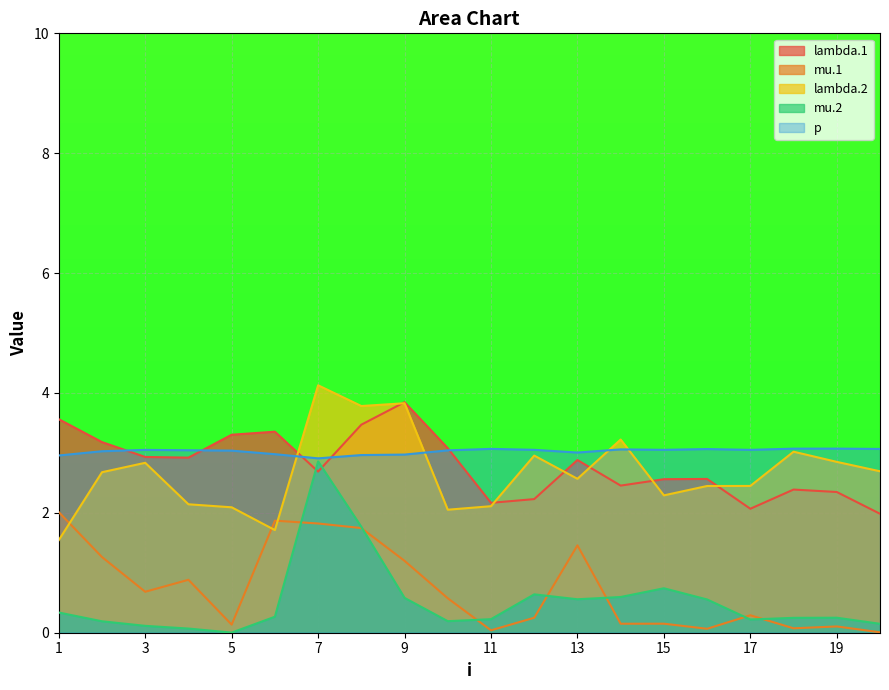

What is the value of the mu.1 point at the 12th from the left?

0.2